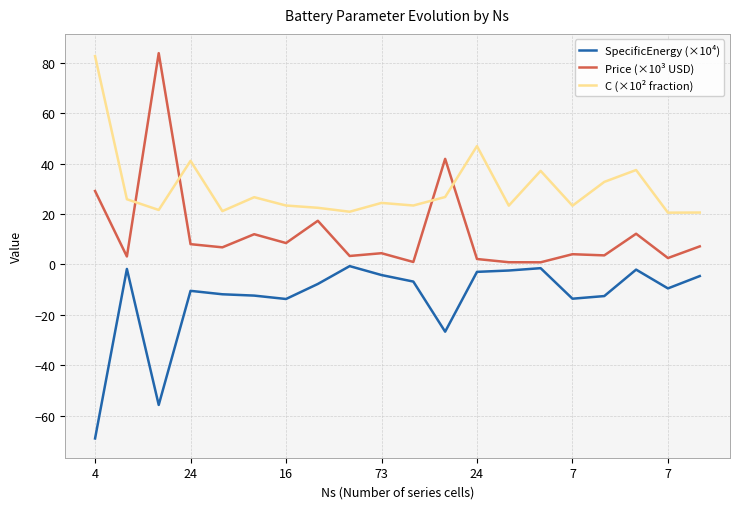

True or false: Price (×10³ USD) and C (×10² fraction) cross at least once.

True